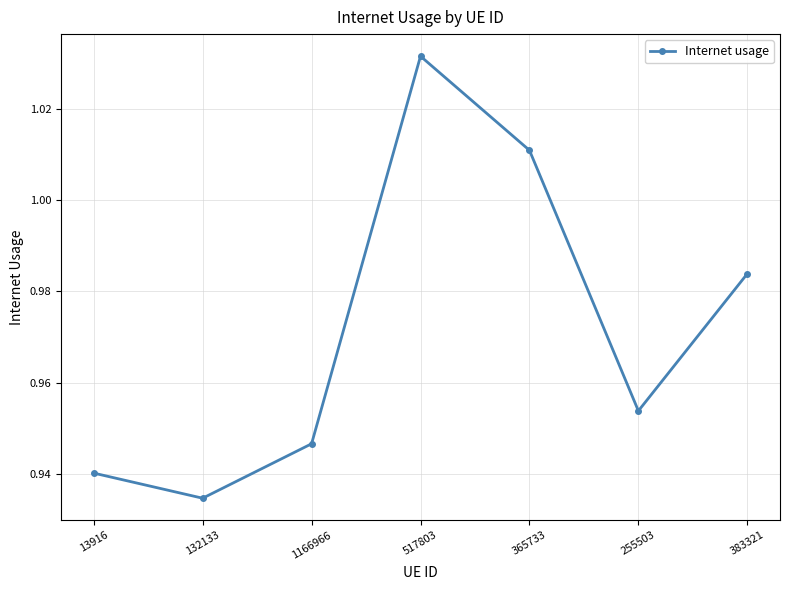

Is it true that the value at 365733 is 0.4?

False